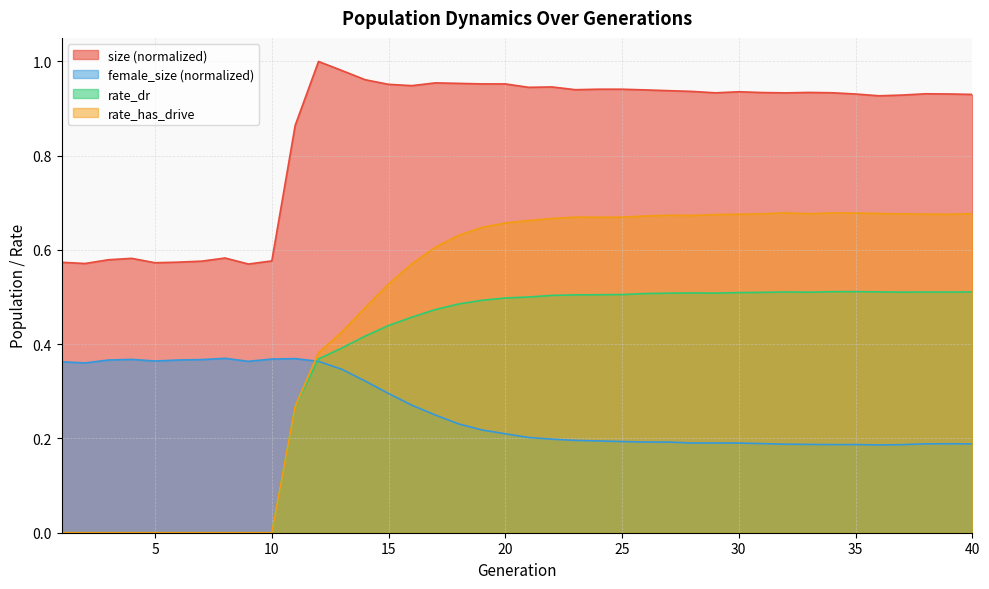

At which label does female_size reach its minimum?

36